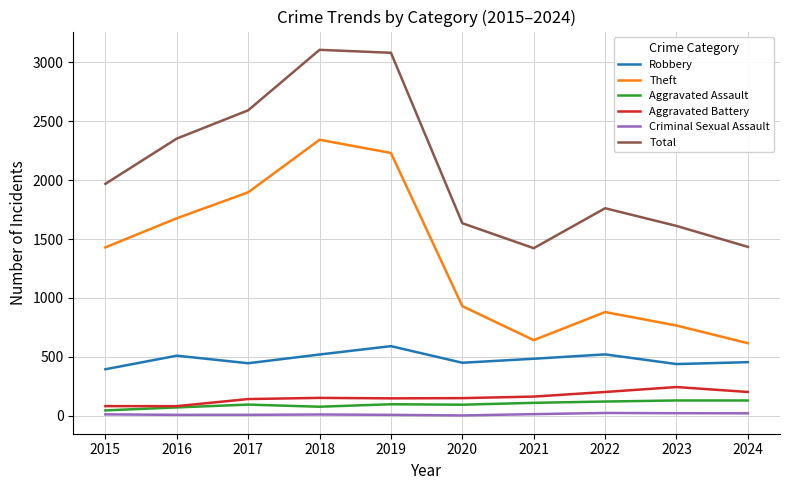

The Aggravated Assault series shows 110 at 2021. True or false?

True